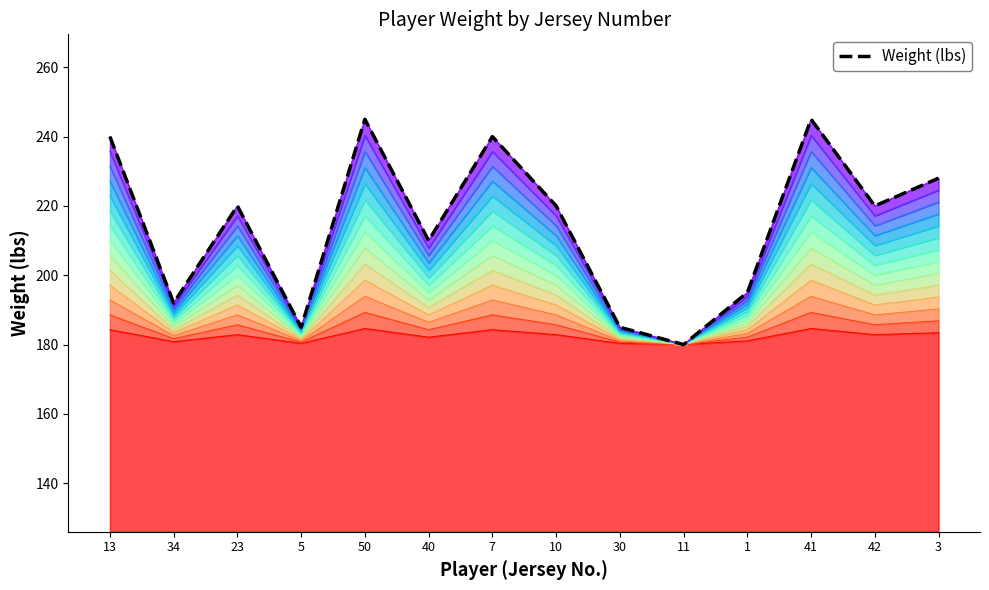

What is the sum of all values?

2554.6